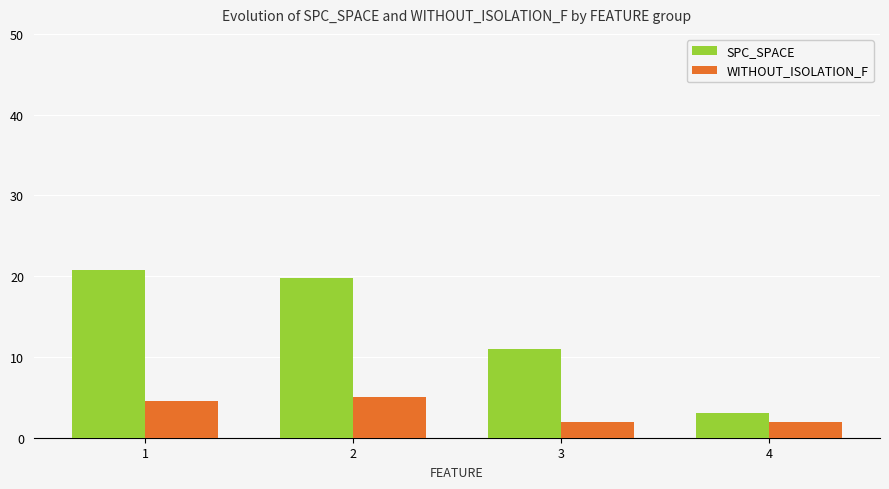

Count the number of categories in the chart.

4